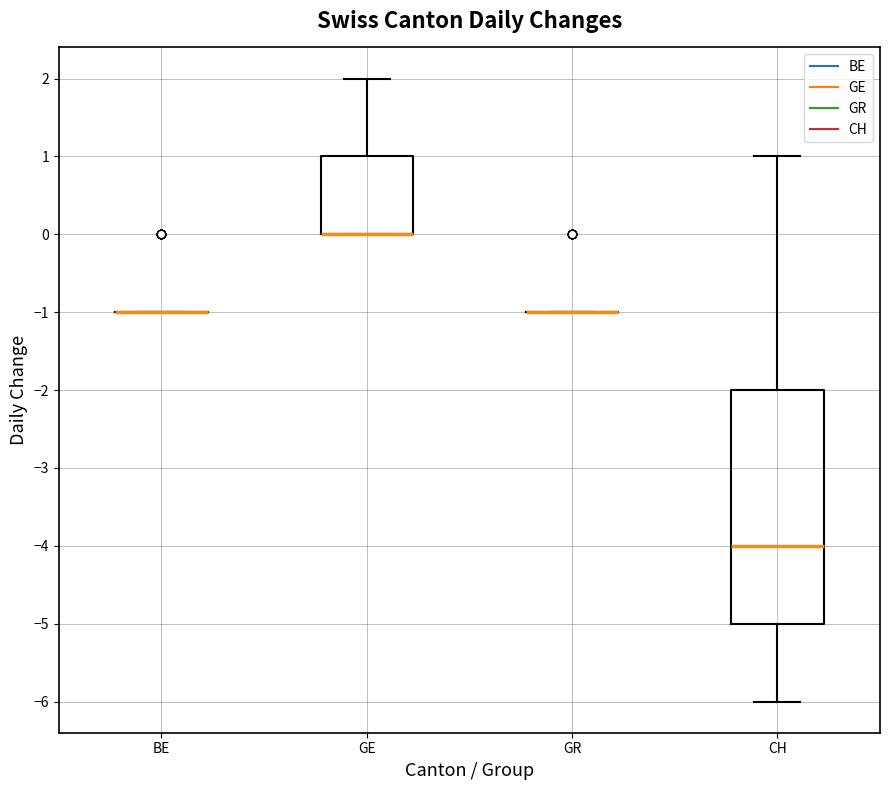

Reading left to right, transcribe this box plot: for each box, give where its median line is, the range the box spans, and where its two whiskers end, as read against the y-axis. The values are not printed on the chart, so give them approximately, as read against the axis.

BE: box collapsed to a line at -1, whiskers -1 to -1
GE: median 0 (drawn on the box's lower edge), box 0 to 1, whiskers 0 to 2
GR: box collapsed to a line at -1, whiskers -1 to -1
CH: median -4, box -5 to -2, whiskers -6 to 1